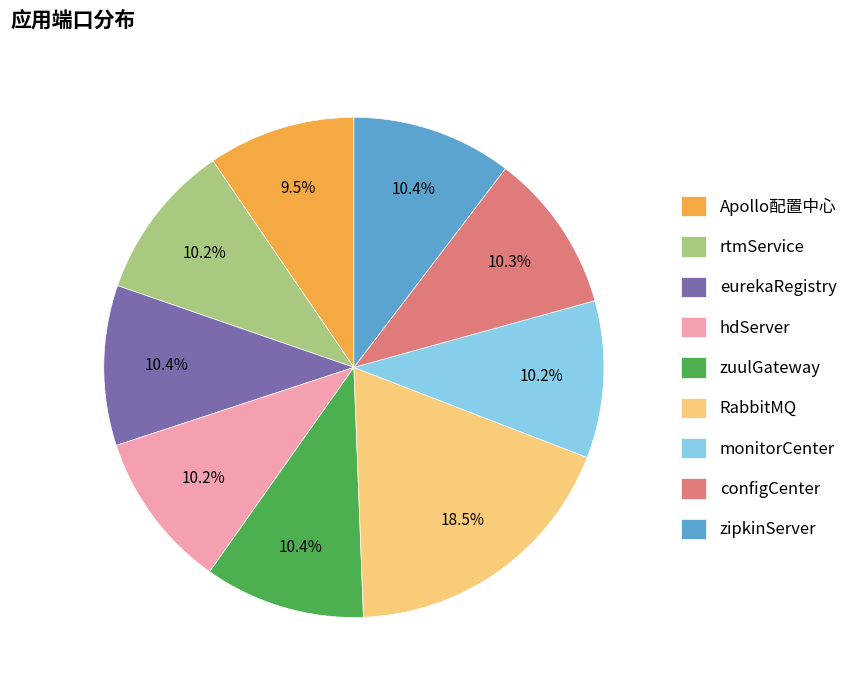

Combined, do zipkinServer and eurekaRegistry account for over 50%?

No